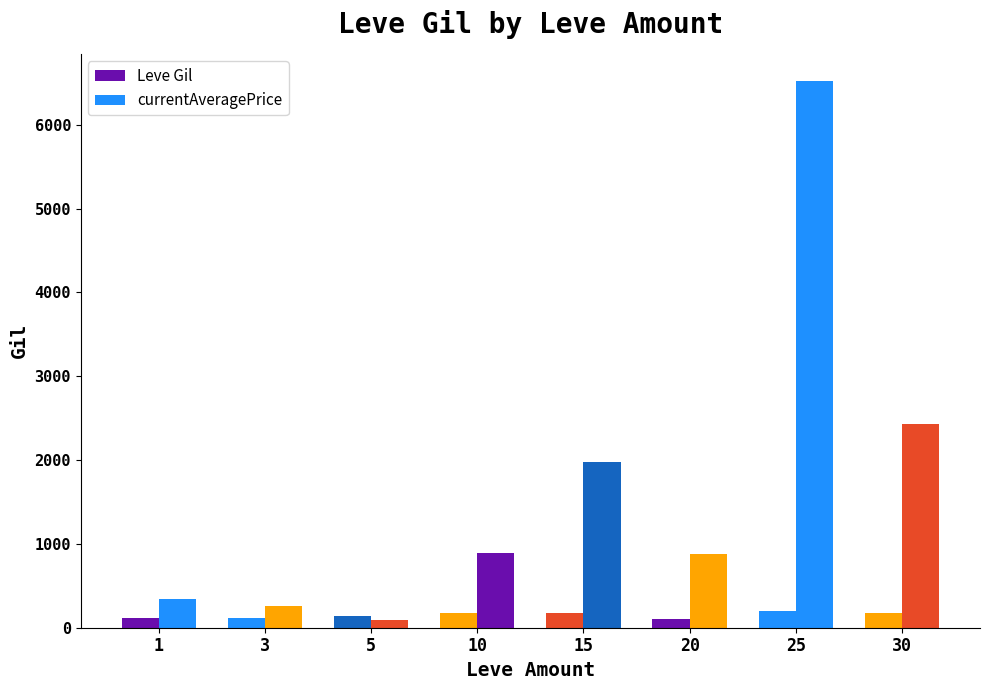

What is the value of the currentAveragePrice bar at the 7th from the left?

6520.0